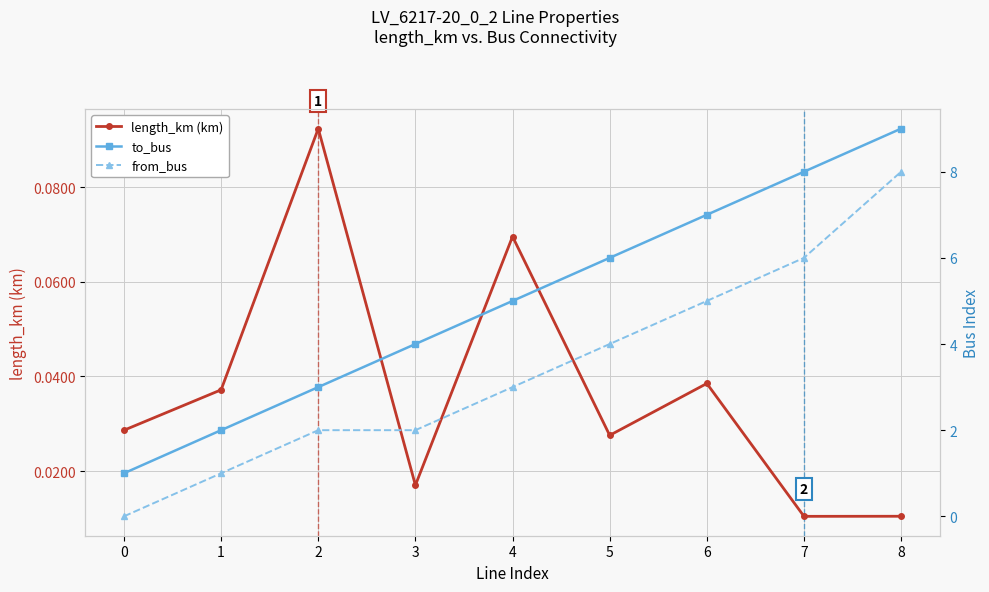

What value does the length_km (km) series have at 4?

0.1